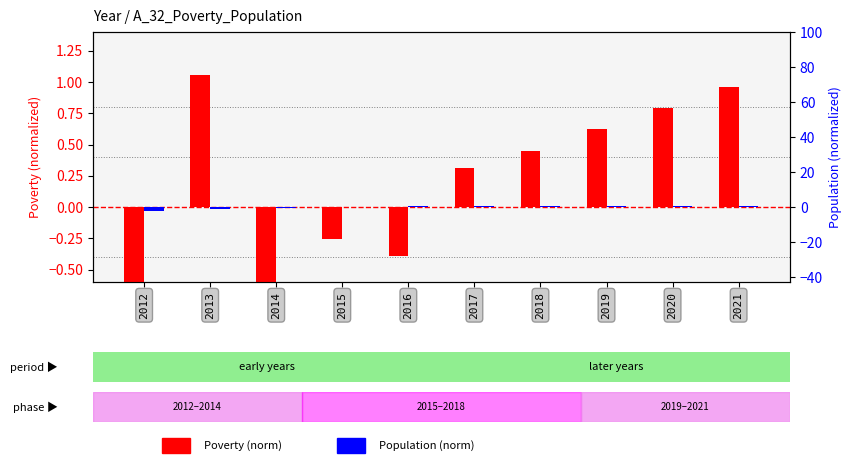

Reading left to right, what are all the values shown in this chart?

Poverty (norm): 2012=-2.0	2013=1.1	2014=-1.5	2015=-0.3	2016=-0.4	2017=0.3	2018=0.4	2019=0.6	2020=0.8	2021=1.0
Population (norm): 2012=-2.4	2013=-1.1	2014=-0.7	2015=0.2	2016=0.7	2017=0.6	2018=0.7	2019=0.7	2020=0.7	2021=0.7